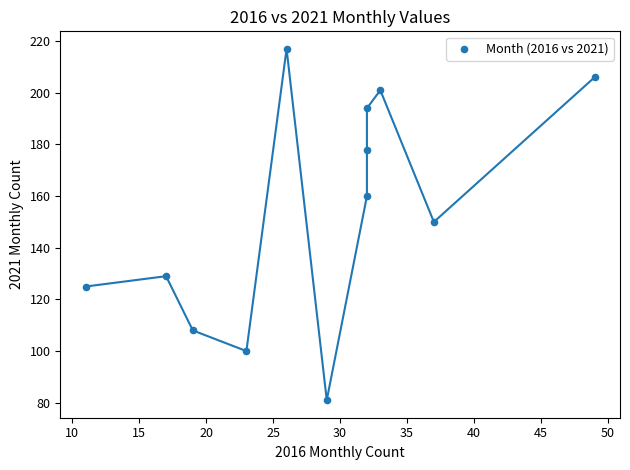

What is the average X value?

28